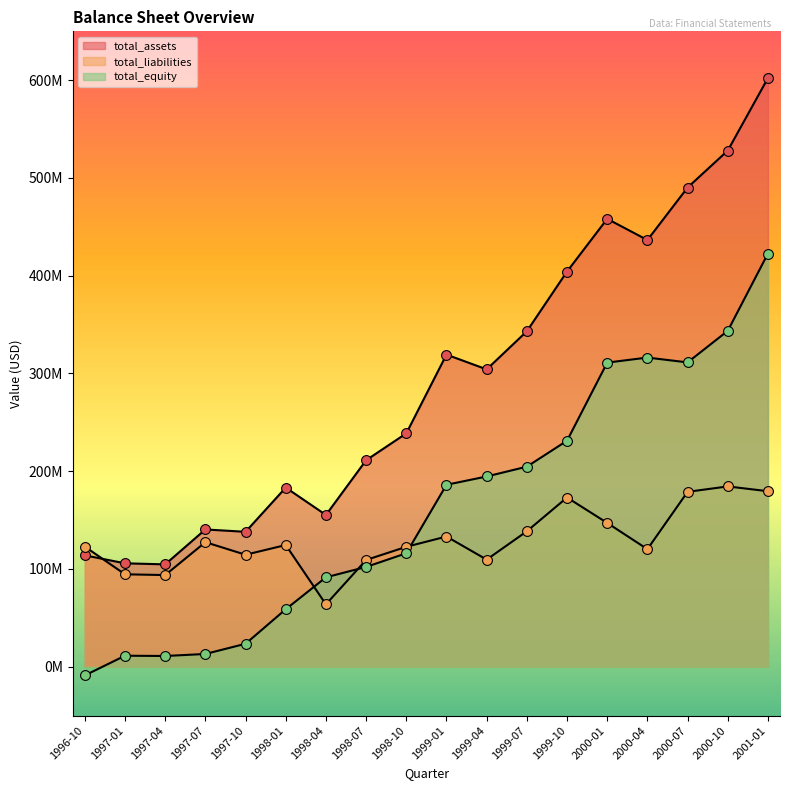

Which series reaches the maximum Y coordinate?

total_assets